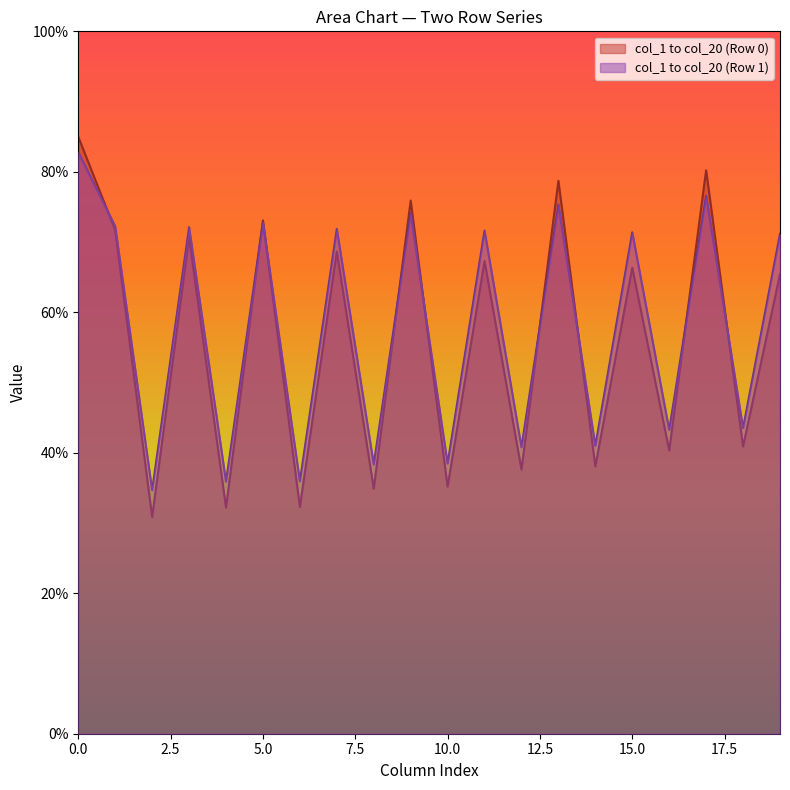

What is the maximum value for col_1 to col_20 (Row 1)?

82.8